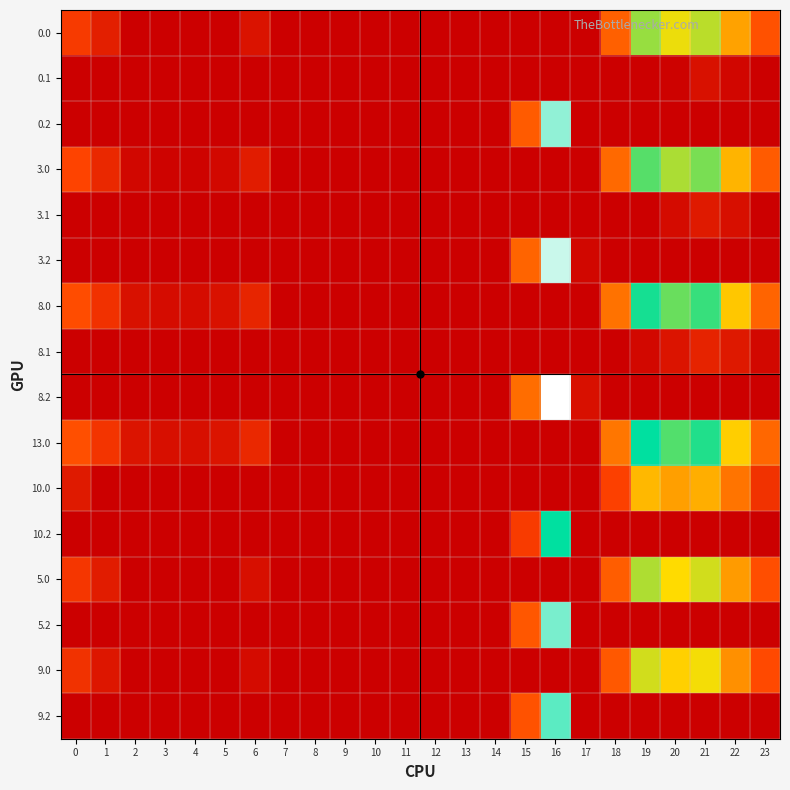

Reading left to right, extract all data points from this chart.

0.0: 0=71.0	1=38.5	2=0.0	3=0.0	4=0.0	5=0.0	6=24.0	7=0.0	8=0.0	9=0.0	10=0.0	11=0.0	12=0.0	13=0.0	14=0.0	15=0.0	16=0.0	17=0.0	18=118.6	19=233.5	20=218.9	21=227.4	22=181.3	23=100.3
0.1: 0=0.0	1=0.0	2=0.0	3=0.0	4=0.0	5=0.0	6=0.0	7=0.0	8=0.0	9=0.0	10=0.0	11=0.0	12=0.0	13=0.0	14=0.0	15=0.0	16=0.0	17=0.0	18=0.0	19=0.0	20=3.5	21=21.4	22=8.9	23=0.0
0.2: 0=0.0	1=0.0	2=0.0	3=0.0	4=0.0	5=0.0	6=0.0	7=0.0	8=0.0	9=0.0	10=0.0	11=0.0	12=0.0	13=0.0	14=0.0	15=111.2	16=310.2	17=0.0	18=0.0	19=0.0	20=0.0	21=0.0	22=0.0	23=0.0
3.0: 0=82.0	1=49.5	2=10.3	3=4.4	4=4.9	5=10.8	6=35.0	7=0.0	8=0.0	9=0.0	10=0.0	11=0.0	12=0.0	13=0.0	14=0.0	15=0.0	16=0.0	17=0.0	18=129.6	19=244.5	20=229.9	21=238.4	22=192.3	23=111.3
3.1: 0=0.0	1=0.0	2=0.0	3=0.0	4=0.0	5=0.0	6=0.0	7=0.0	8=0.0	9=0.0	10=0.0	11=0.0	12=0.0	13=0.0	14=0.0	15=0.0	16=0.0	17=0.0	18=0.0	19=0.0	20=14.5	21=32.4	22=19.9	23=0.0
3.2: 0=0.0	1=0.0	2=0.0	3=0.0	4=0.0	5=0.0	6=0.0	7=0.0	8=0.0	9=0.0	10=0.0	11=0.0	12=0.0	13=0.0	14=0.0	15=122.2	16=321.2	17=9.5	18=0.0	19=0.0	20=0.0	21=0.0	22=0.0	23=0.0
8.0: 0=93.0	1=60.5	2=21.3	3=15.4	4=15.9	5=21.8	6=46.0	7=0.0	8=0.0	9=0.0	10=0.0	11=0.0	12=0.0	13=0.0	14=0.0	15=0.0	16=0.0	17=0.0	18=140.6	19=255.5	20=240.9	21=249.4	22=203.3	23=122.3
8.1: 0=0.0	1=0.0	2=0.0	3=0.0	4=0.0	5=0.0	6=0.0	7=0.0	8=0.0	9=0.0	10=0.0	11=0.0	12=0.0	13=0.0	14=0.0	15=0.0	16=0.0	17=0.0	18=0.0	19=10.7	20=25.5	21=43.4	22=30.9	23=10.4
8.2: 0=0.0	1=0.0	2=0.0	3=0.0	4=0.0	5=0.0	6=0.0	7=0.0	8=0.0	9=0.0	10=0.0	11=0.0	12=0.0	13=0.0	14=0.0	15=133.2	16=332.2	17=20.5	18=0.0	19=0.0	20=0.0	21=0.0	22=0.0	23=0.0
13.0: 0=97.0	1=64.5	2=25.3	3=19.4	4=19.9	5=25.8	6=50.0	7=0.0	8=0.0	9=0.0	10=0.0	11=0.0	12=0.0	13=0.0	14=0.0	15=0.0	16=0.0	17=0.0	18=144.6	19=259.5	20=244.9	21=253.4	22=207.3	23=126.3
10.0: 0=32.0	1=0.0	2=0.0	3=0.0	4=0.0	5=0.0	6=0.0	7=0.0	8=0.0	9=0.0	10=0.0	11=0.0	12=0.0	13=0.0	14=0.0	15=0.0	16=0.0	17=0.0	18=79.6	19=194.5	20=179.9	21=188.4	22=142.3	23=61.3
10.2: 0=0.0	1=0.0	2=0.0	3=0.0	4=0.0	5=0.0	6=0.0	7=0.0	8=0.0	9=0.0	10=0.0	11=0.0	12=0.0	13=0.0	14=0.0	15=72.2	16=271.2	17=0.0	18=0.0	19=0.0	20=0.0	21=0.0	22=0.0	23=0.0
5.0: 0=67.0	1=34.5	2=0.0	3=0.0	4=0.0	5=0.0	6=20.0	7=0.0	8=0.0	9=0.0	10=0.0	11=0.0	12=0.0	13=0.0	14=0.0	15=0.0	16=0.0	17=0.0	18=114.6	19=229.5	20=214.9	21=223.4	22=177.3	23=96.3
5.2: 0=0.0	1=0.0	2=0.0	3=0.0	4=0.0	5=0.0	6=0.0	7=0.0	8=0.0	9=0.0	10=0.0	11=0.0	12=0.0	13=0.0	14=0.0	15=107.2	16=306.2	17=0.0	18=0.0	19=0.0	20=0.0	21=0.0	22=0.0	23=0.0
9.0: 0=61.0	1=28.5	2=0.0	3=0.0	4=0.0	5=0.0	6=14.0	7=0.0	8=0.0	9=0.0	10=0.0	11=0.0	12=0.0	13=0.0	14=0.0	15=0.0	16=0.0	17=0.0	18=108.6	19=223.5	20=208.9	21=217.4	22=171.3	23=90.3
9.2: 0=0.0	1=0.0	2=0.0	3=0.0	4=0.0	5=0.0	6=0.0	7=0.0	8=0.0	9=0.0	10=0.0	11=0.0	12=0.0	13=0.0	14=0.0	15=101.2	16=300.2	17=0.0	18=0.0	19=0.0	20=0.0	21=0.0	22=0.0	23=0.0